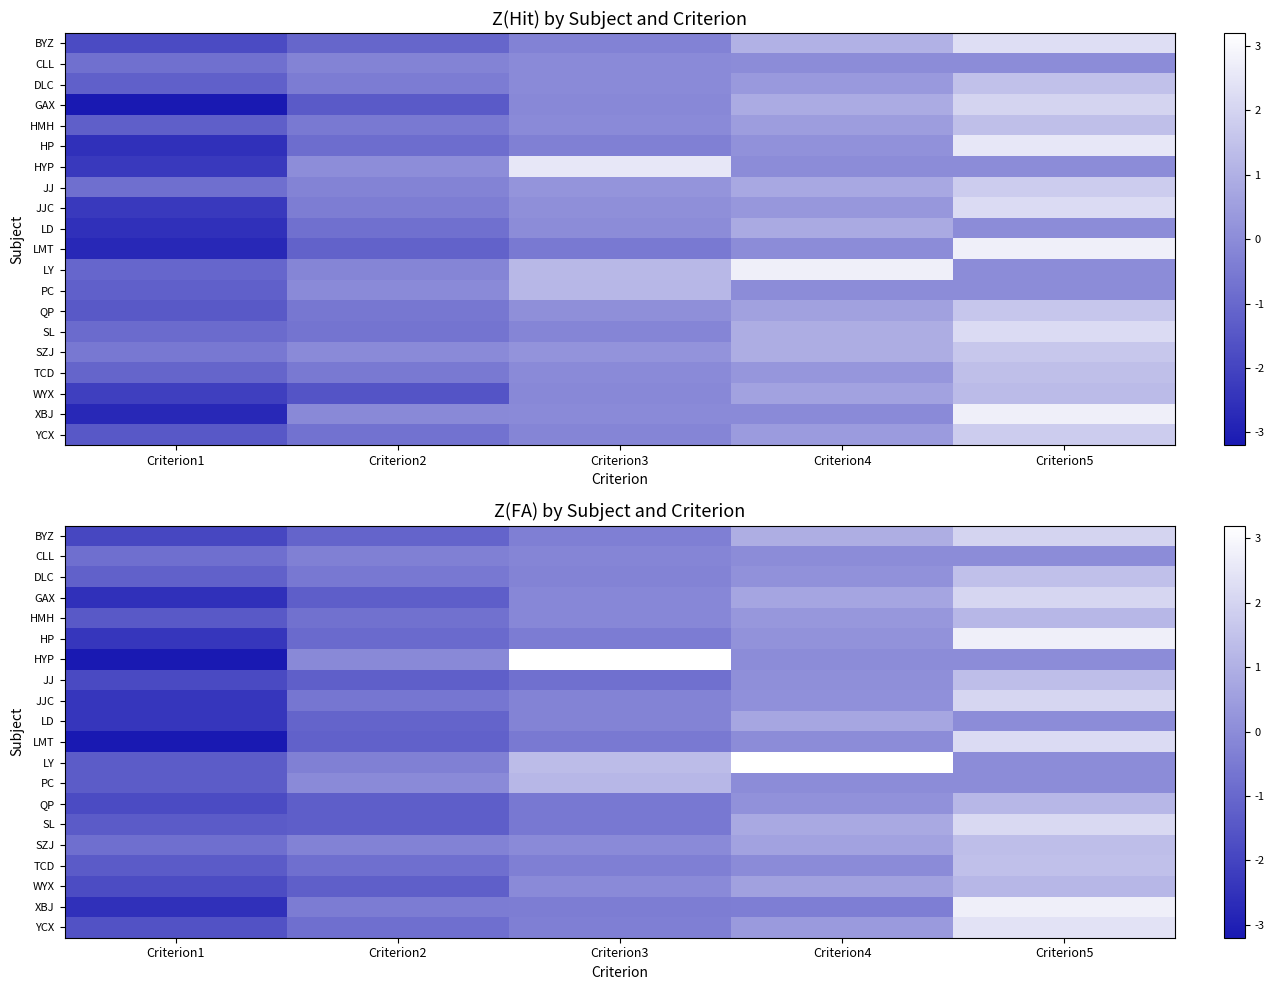

Is the value of CLL at Criterion5 greater than the value of HMH at Criterion4?

No